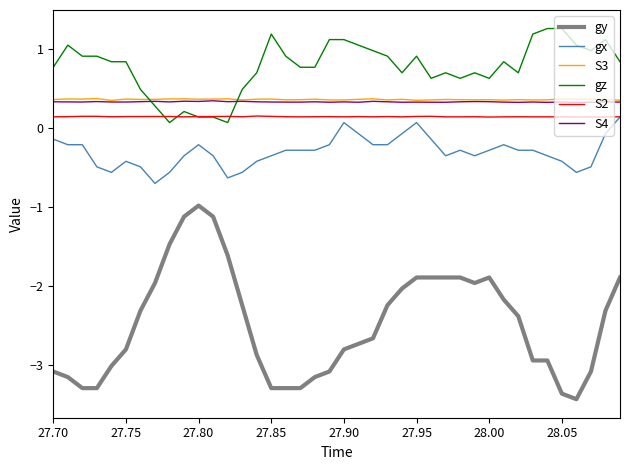

Which series has the largest total across all categories?

gz